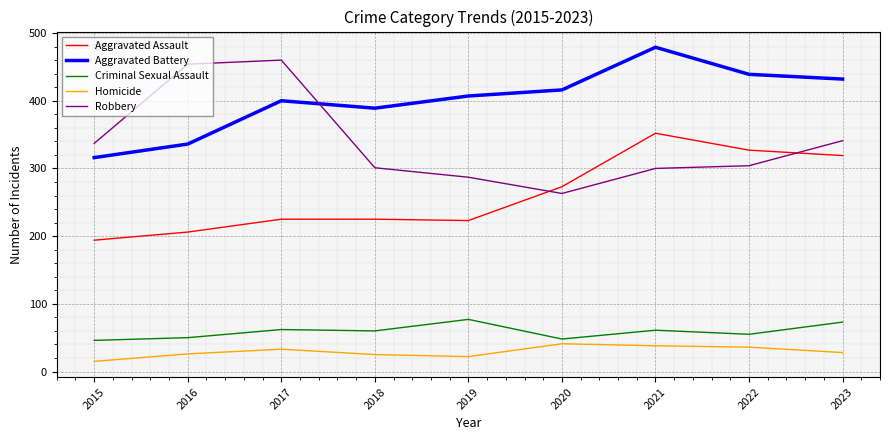

True or false: Robbery and Aggravated Assault cross at least once.

True